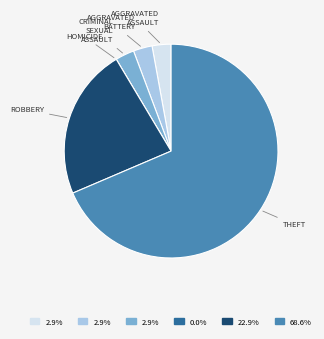

Does any single category account for the majority?

Yes